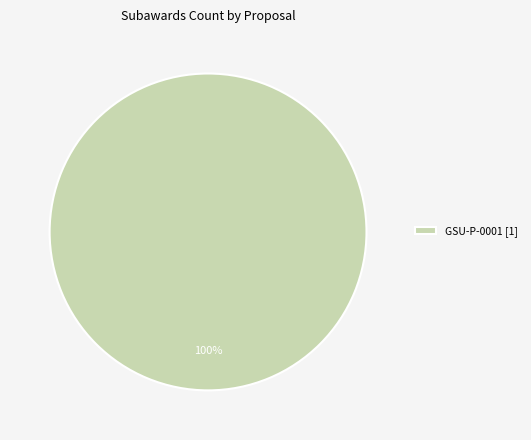

The GSU-P-0001 [1] slice represents 85% of the pie. True or false?

False